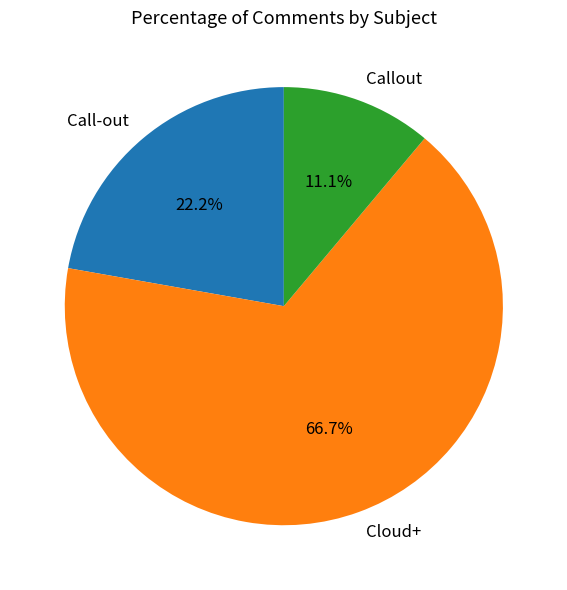

What is the ratio of the value at Call-out to the value at Cloud+?

0.3